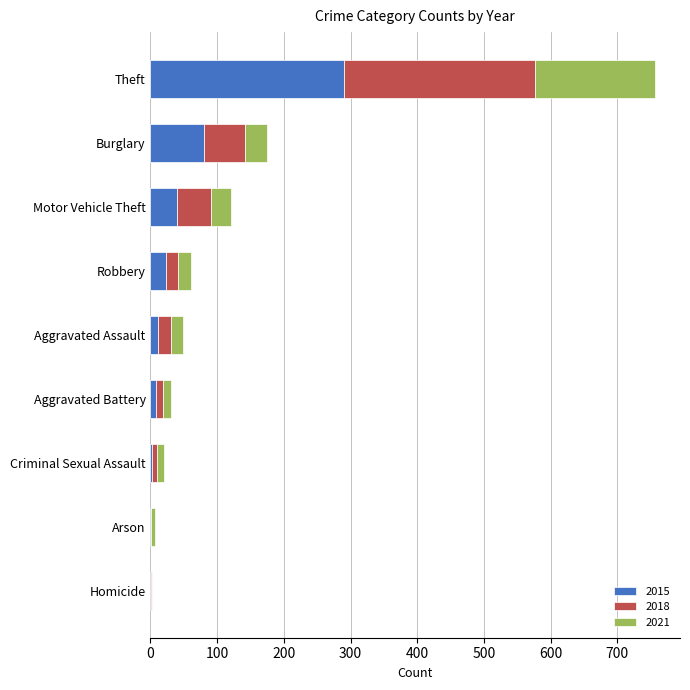

At which label is 2015 closest to 145?

Burglary